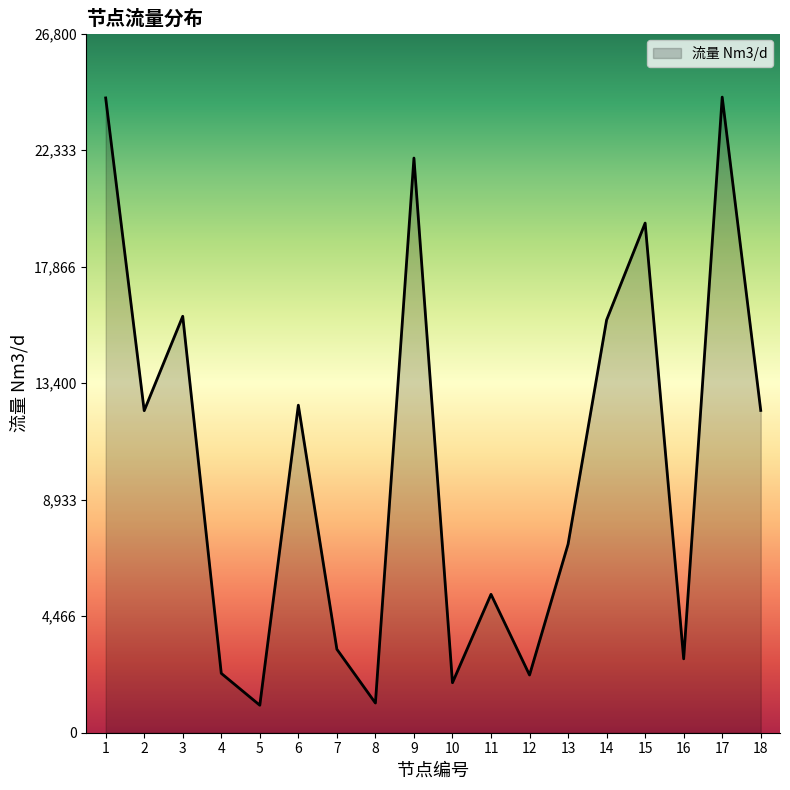

What is the minimum value shown in the chart?

1053.7